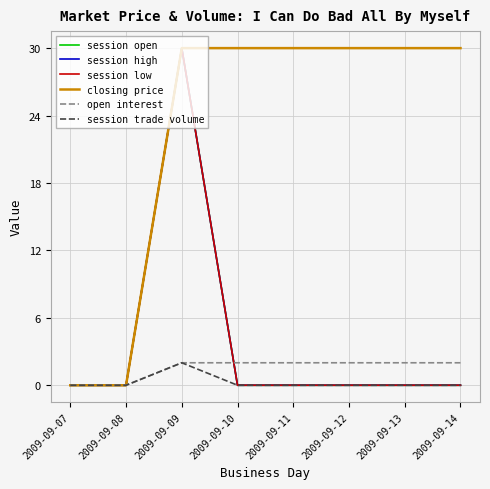

What is the spread (max minus min) of values at 2009-09-14?

30